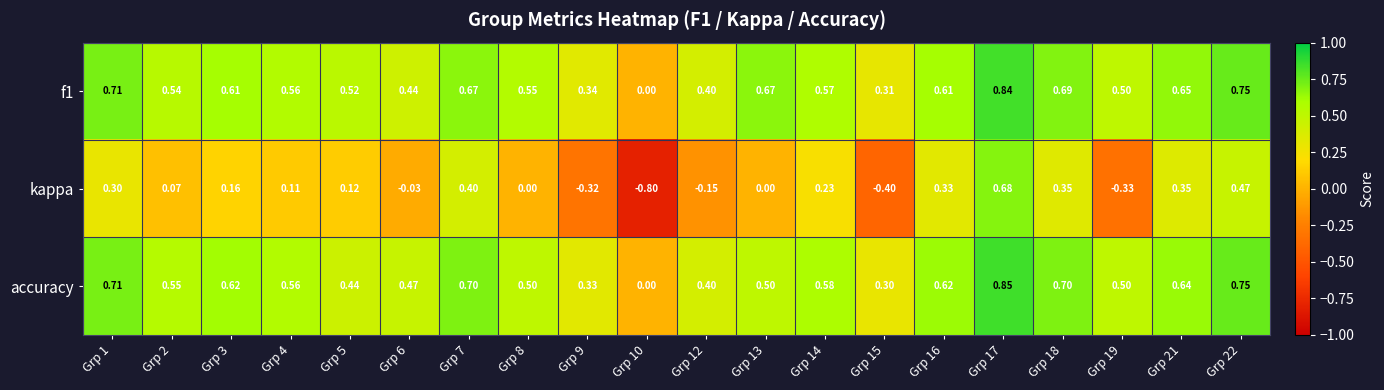

Which series has the largest range (max minus min)?

kappa